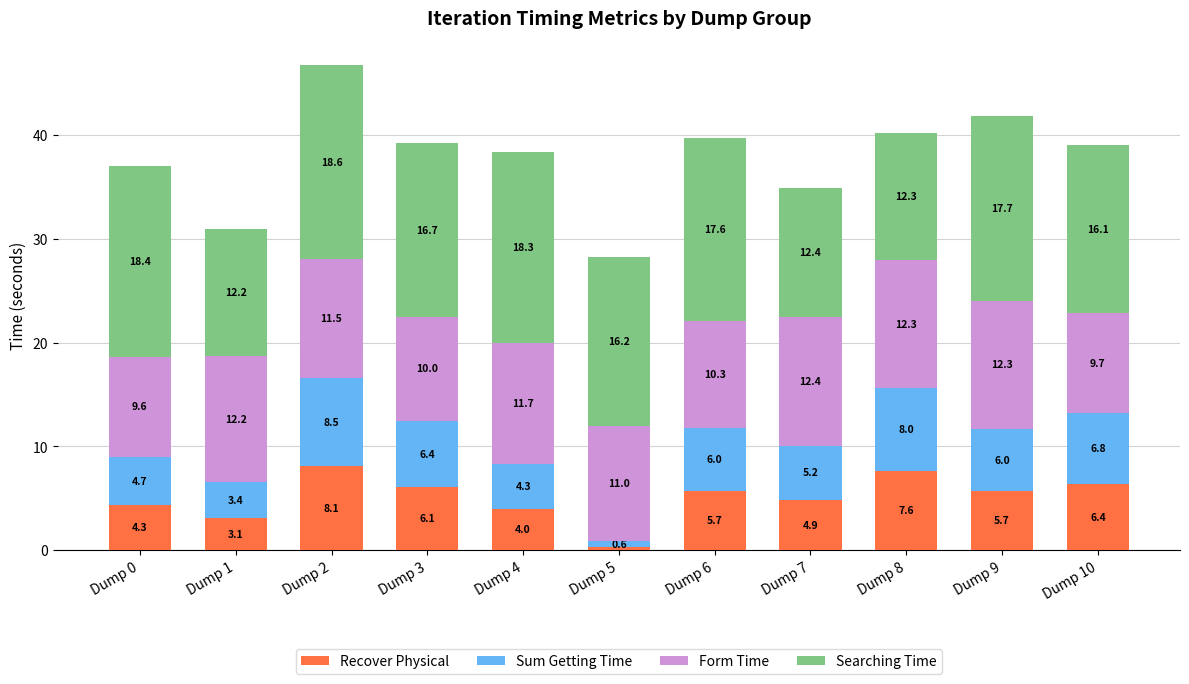

What is the average value of the Recover Physical series?

5.1